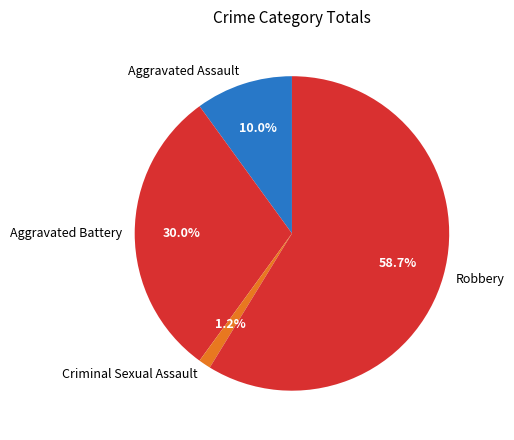

Between Criminal Sexual Assault and Aggravated Assault, which is larger?

Aggravated Assault